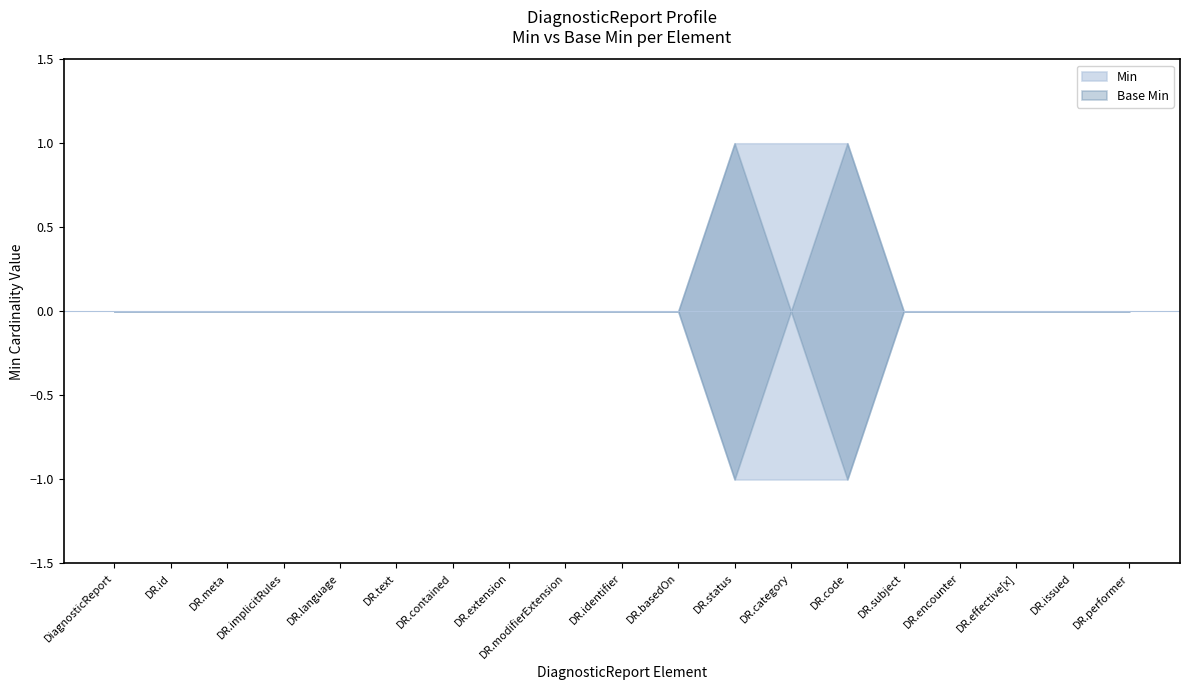

True or false: Min has more than 1 interior local peaks.

False